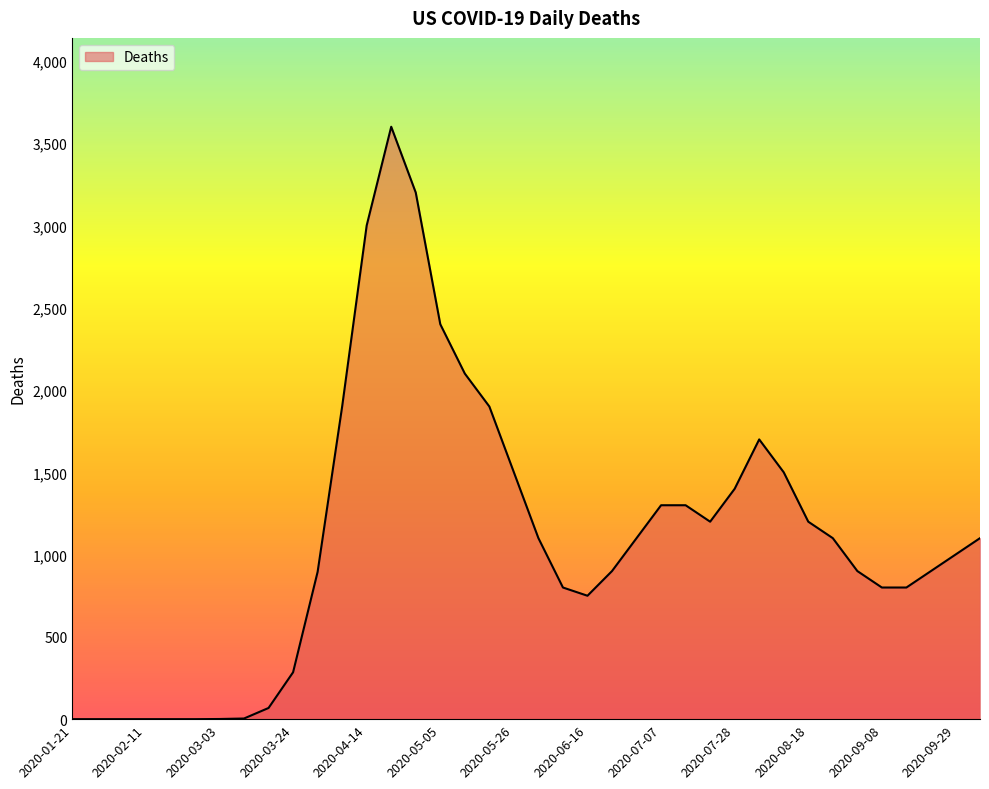

What is the maximum value shown in the chart?

3600